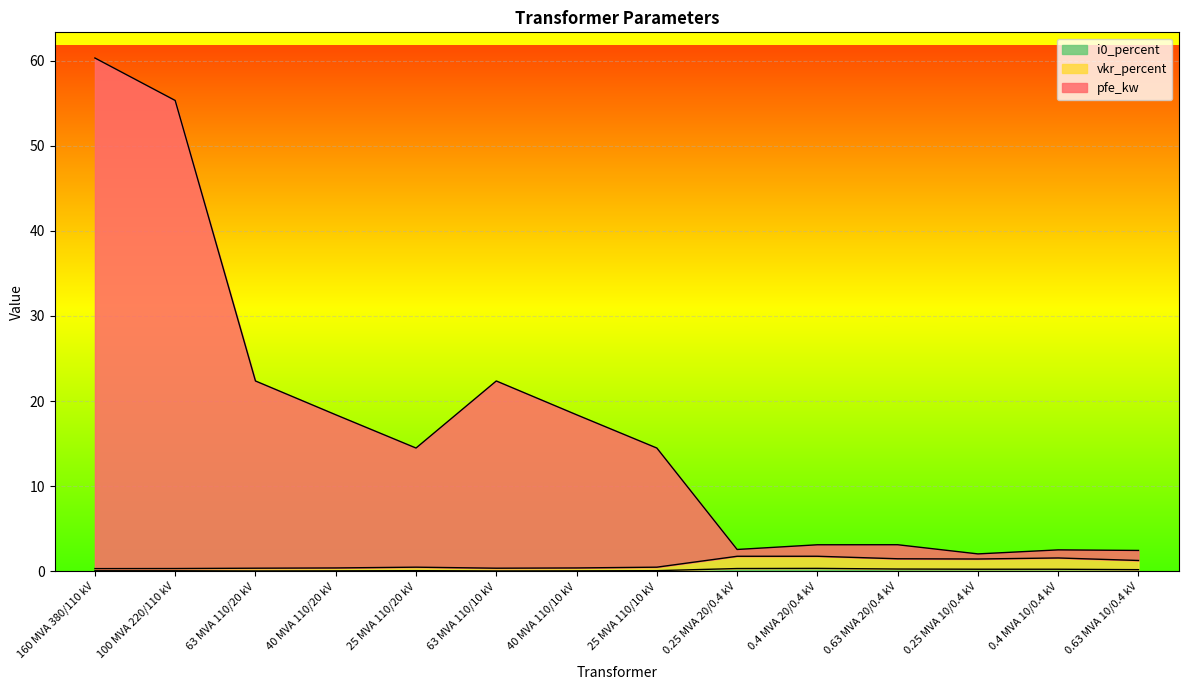

At which category is the sum across all series the highest?

160 MVA 380/110 kV